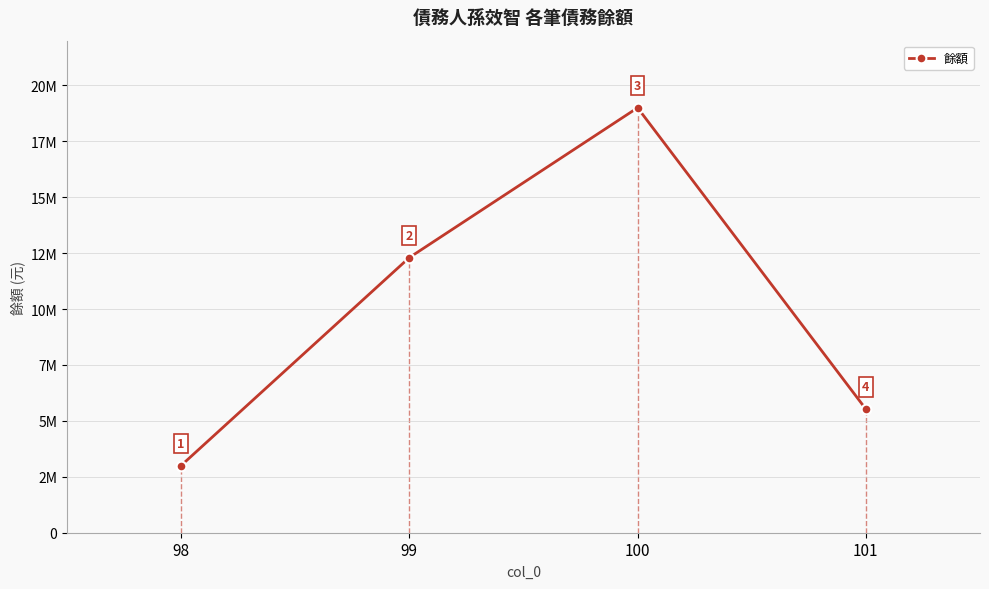

Reading left to right, extract all data points from this chart.

98=3000000	99=12300000	100=19000000	101=5527000